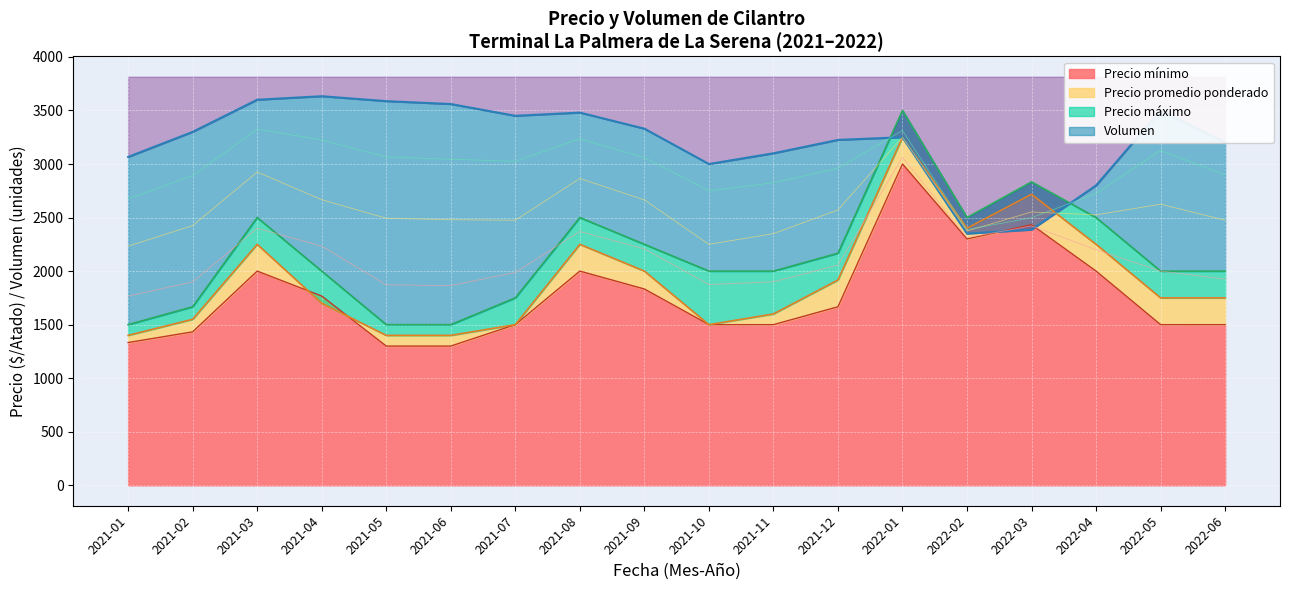

What are all the series names shown in the legend?

Volumen, Precio promedio ponderado, Precio minimo, Precio maximo